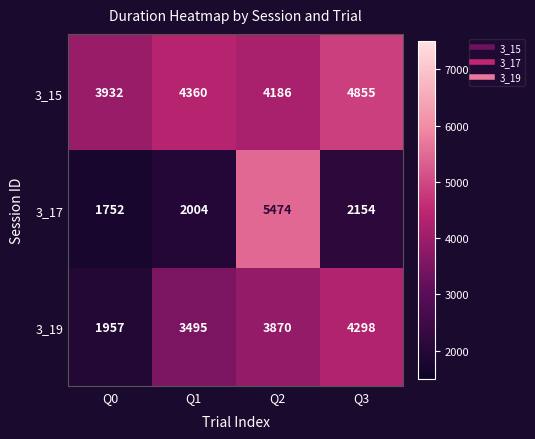

How many data points in 3_19 are less than 3870?

2